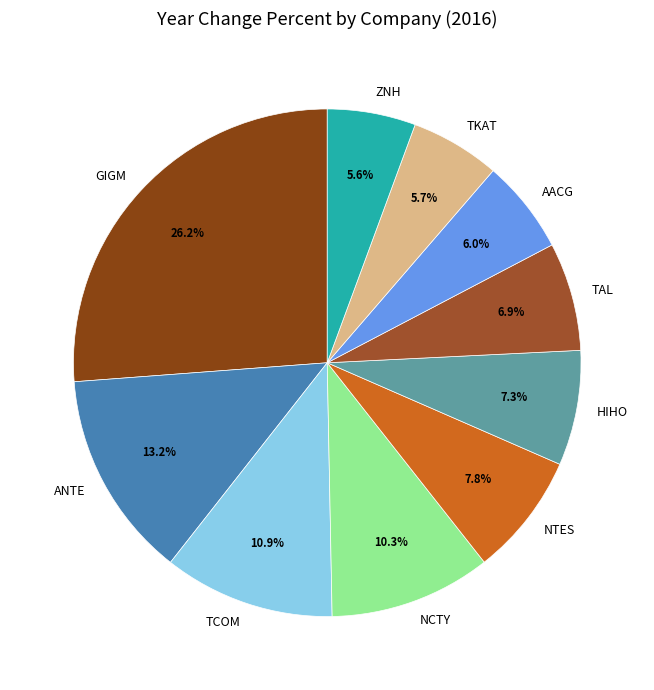

Count the number of slices in the pie.

10